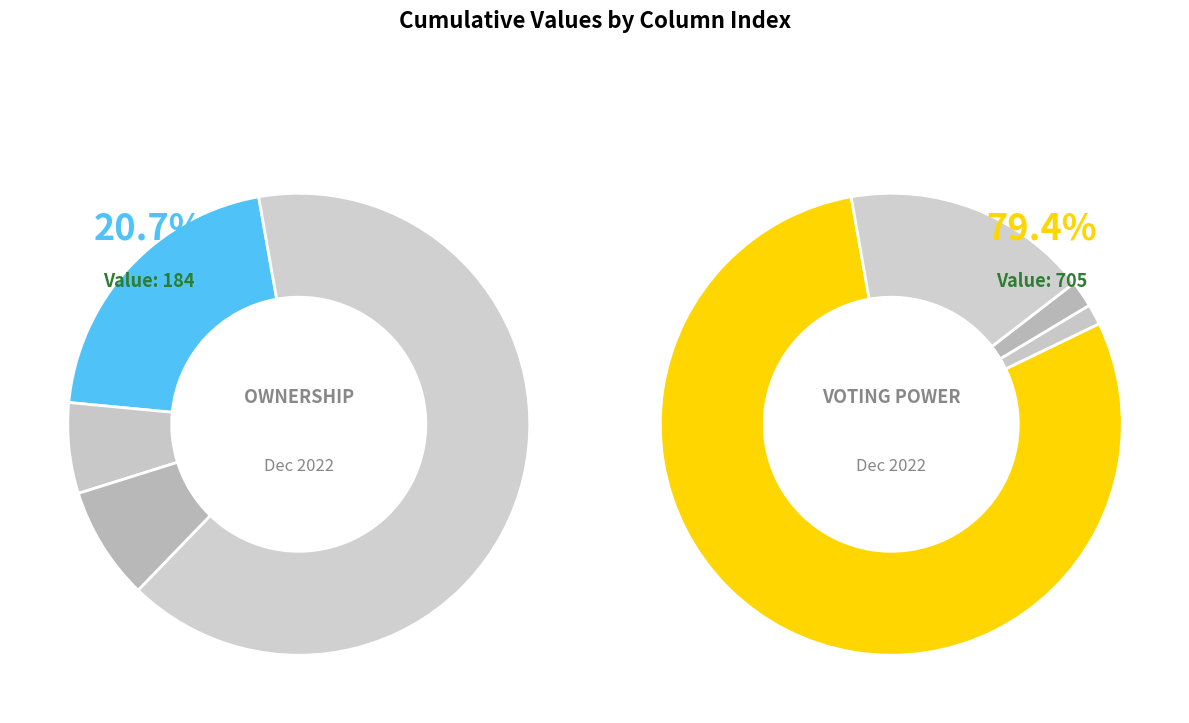

What is the total percentage of 2 and 6?

17.3%